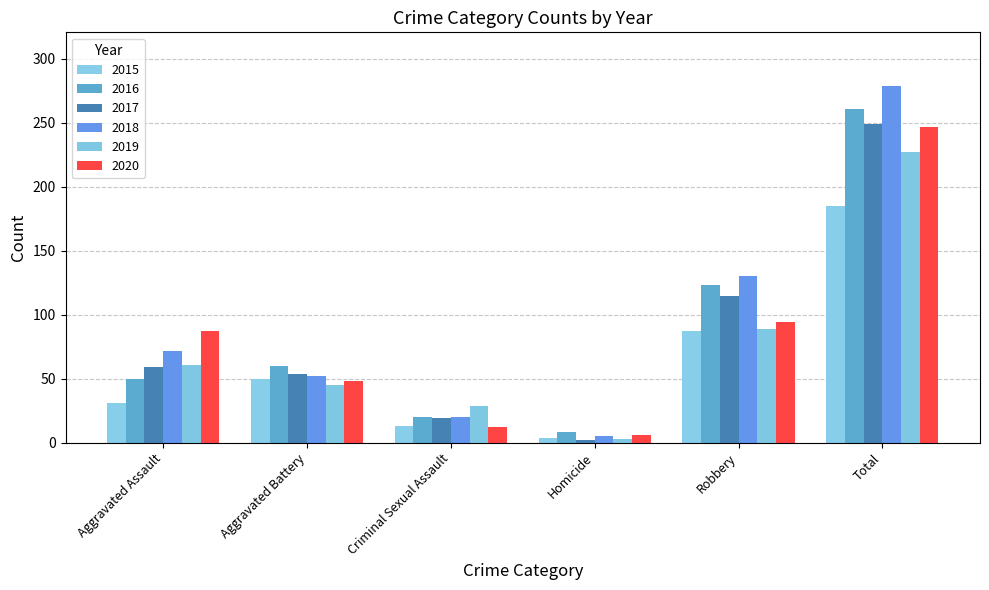

How many series are shown in this chart?

6